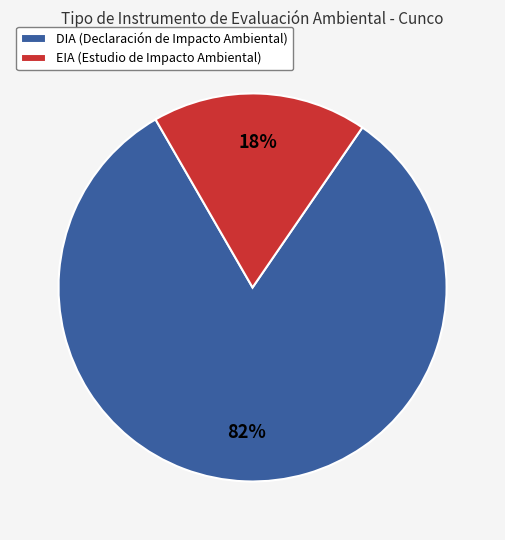

Rank the categories by value from lowest to highest.

EIA, DIA